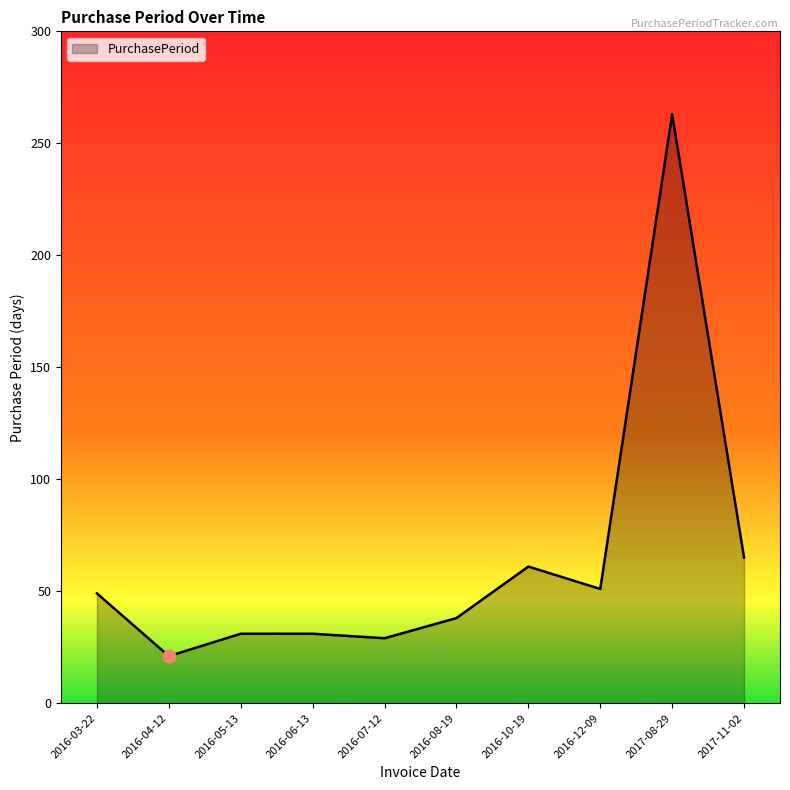

Between 2016-04-12 and 2016-10-19, which is larger?

2016-10-19